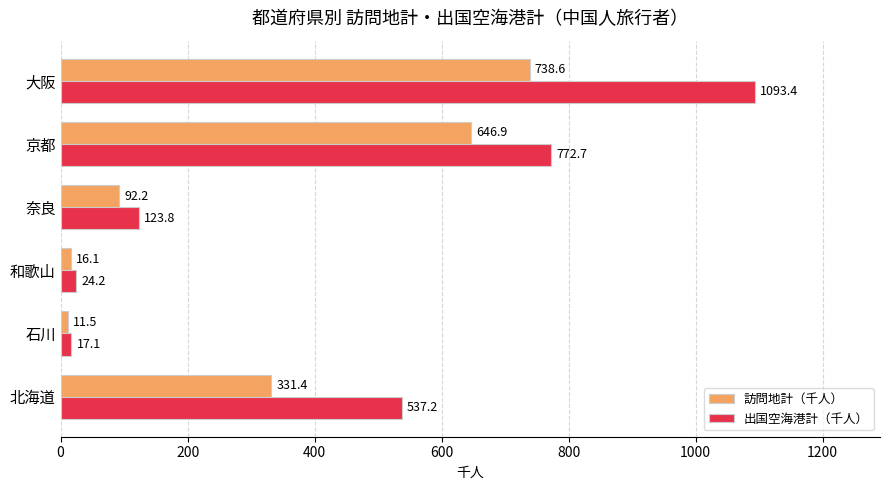

At which label is 出国空海港計（千人） closest to 555?

北海道